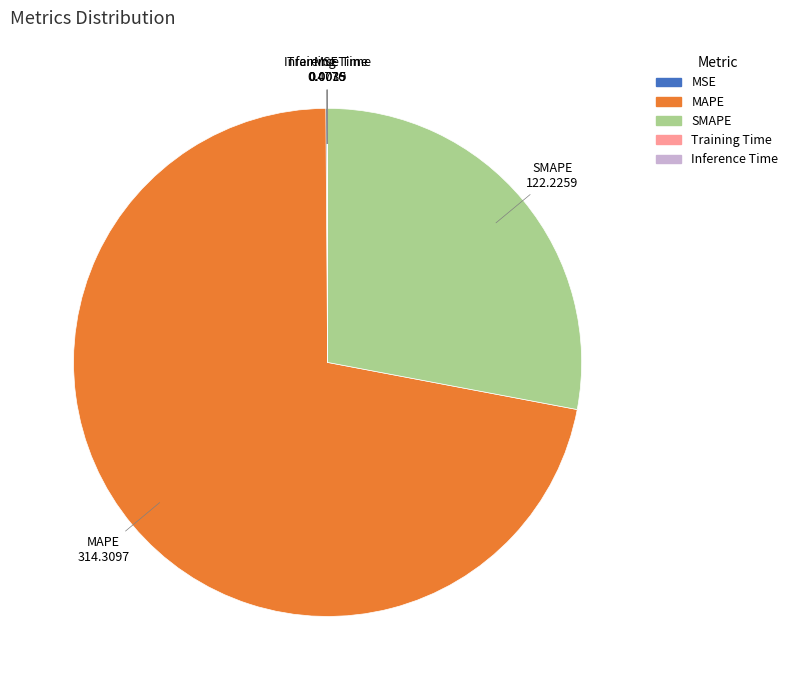

True or false: SMAPE accounts for 28% of the total.

True